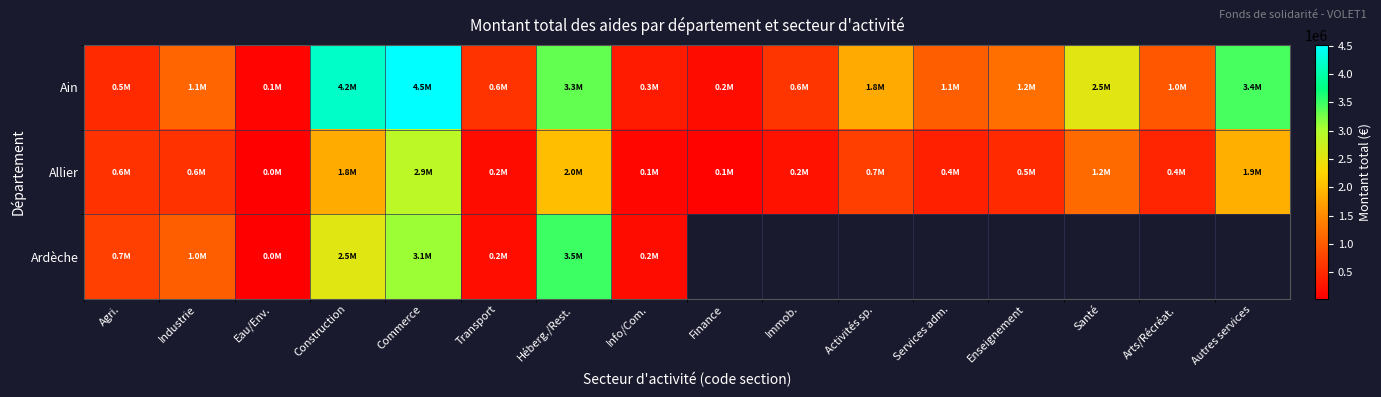

What is the difference between the maximum and minimum values in the Allier series?

2849189.0